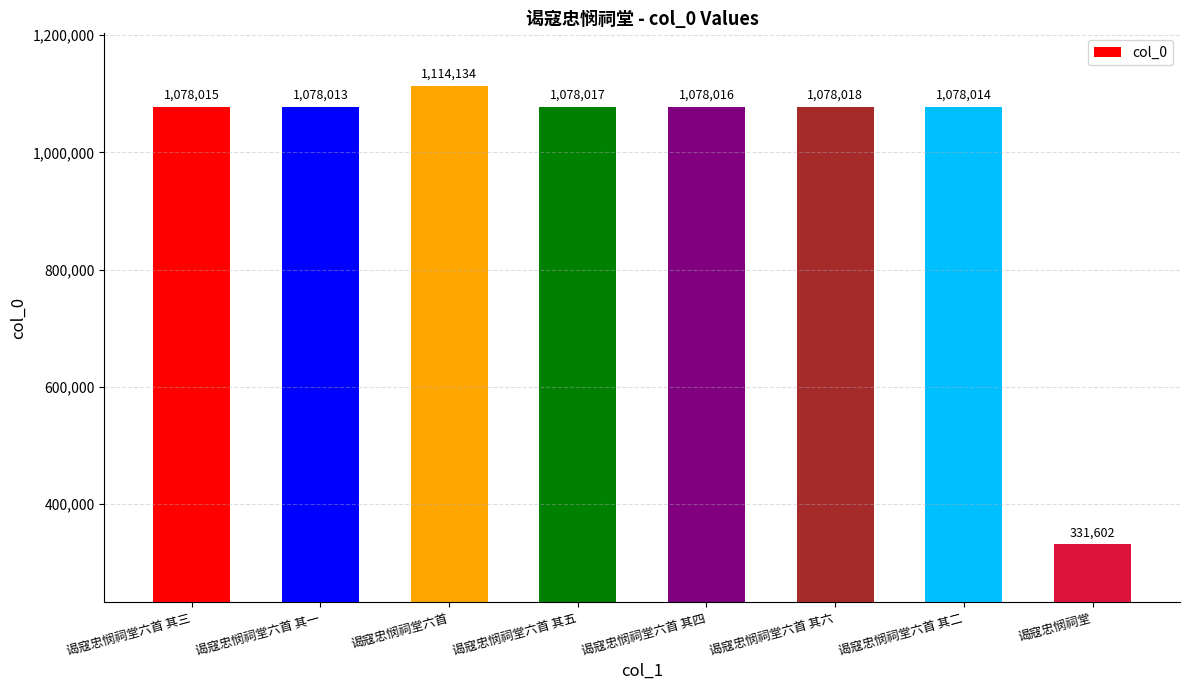

List the labels in order of value, smallest first.

谒寇忠悯祠堂, 谒寇忠悯祠堂六首 其一, 谒寇忠悯祠堂六首 其二, 谒寇忠悯祠堂六首 其三, 谒寇忠悯祠堂六首 其四, 谒寇忠悯祠堂六首 其五, 谒寇忠悯祠堂六首 其六, 谒寇忠悯祠堂六首